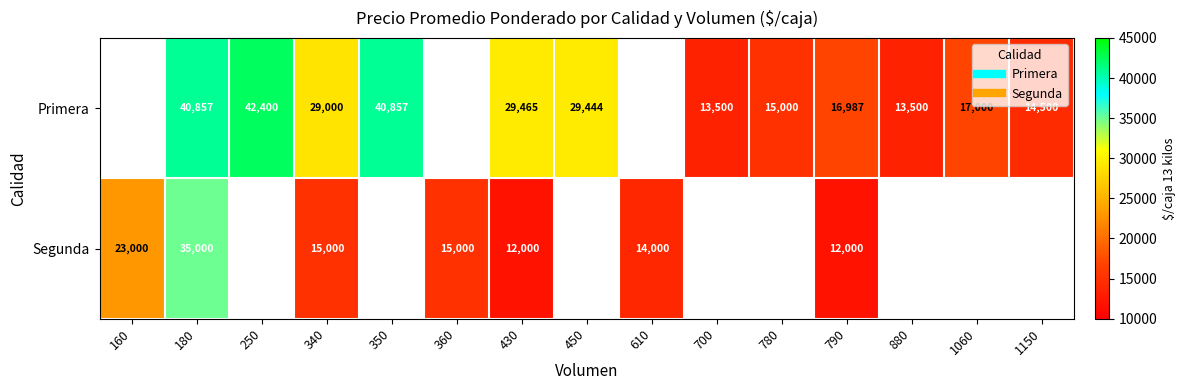

Read the Primera value at 180.

40857.0